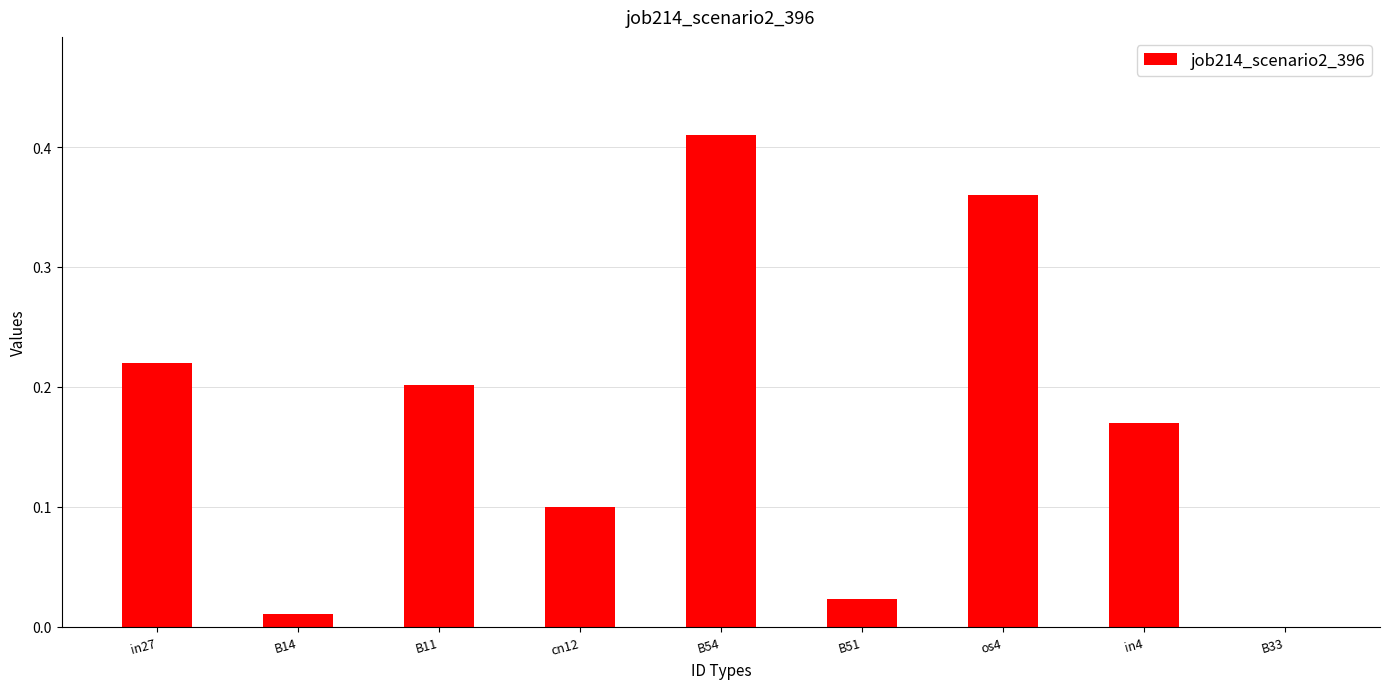

At which category does the chart reach its peak across all series?

B54